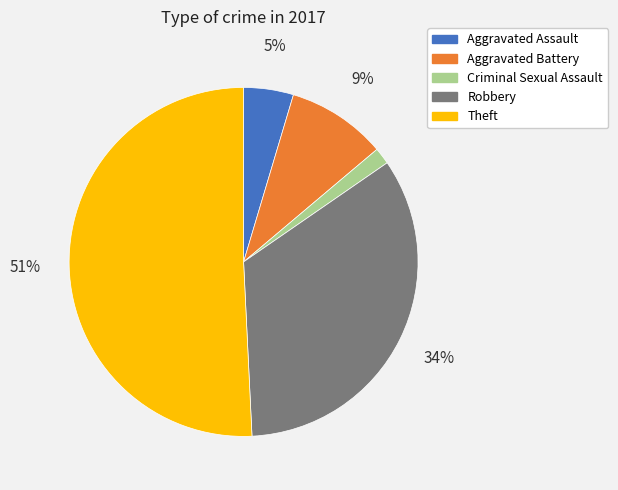

Is it true that Robbery is 34% of the pie?

True